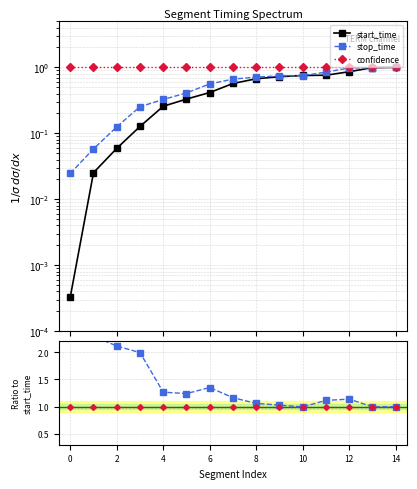

The confidence series shows 0.6 at 10. True or false?

False